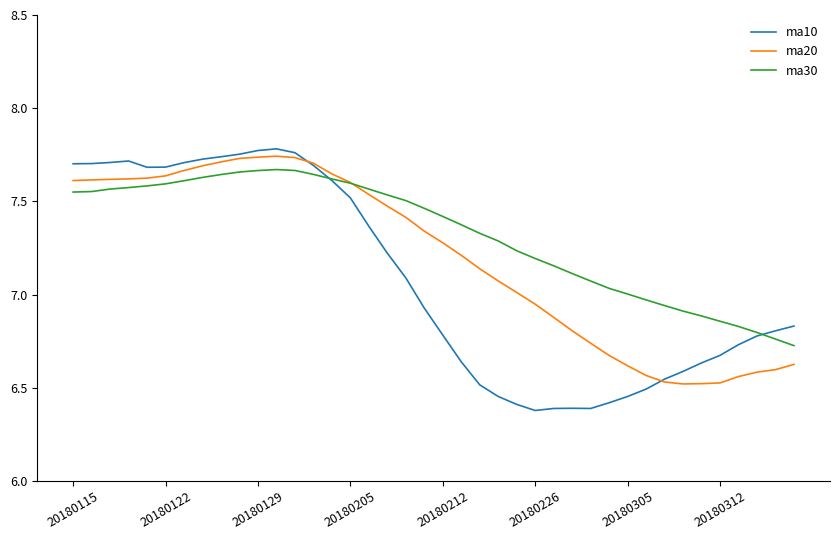

Which series has the largest range (max minus min)?

ma10